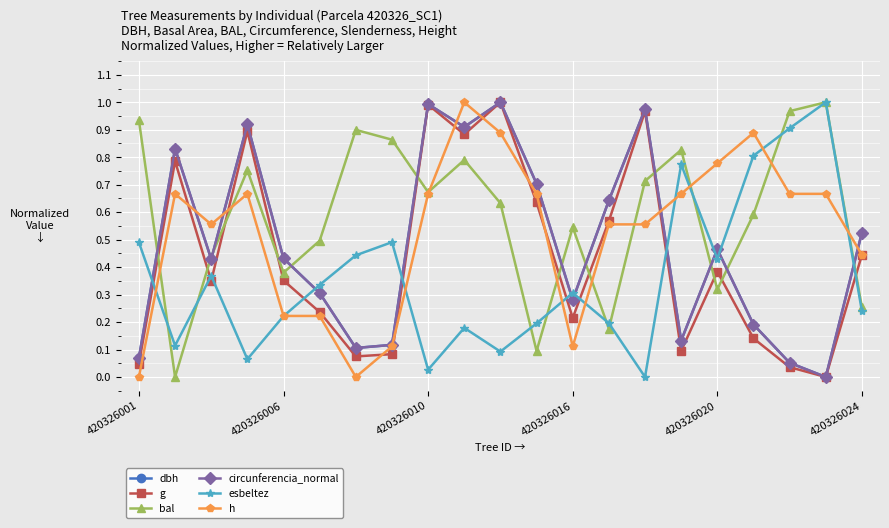

Which series has the largest total across all categories?

bal